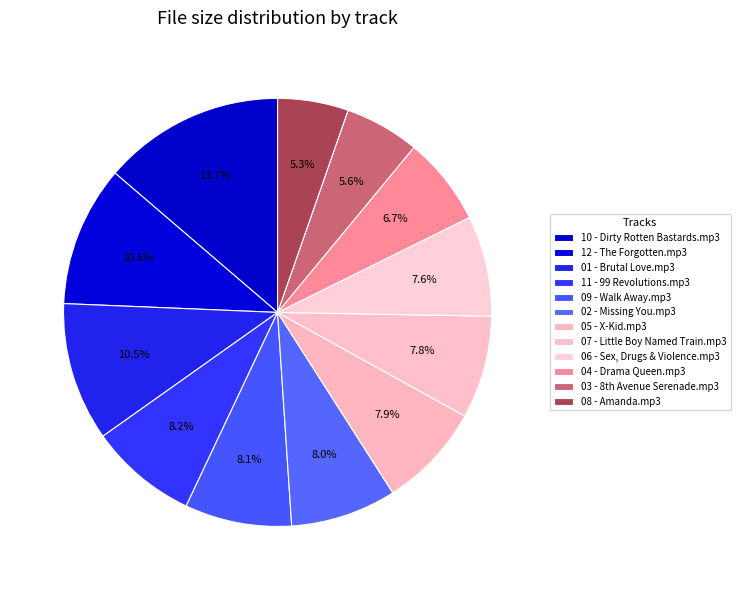

How many slices are in this pie chart?

12